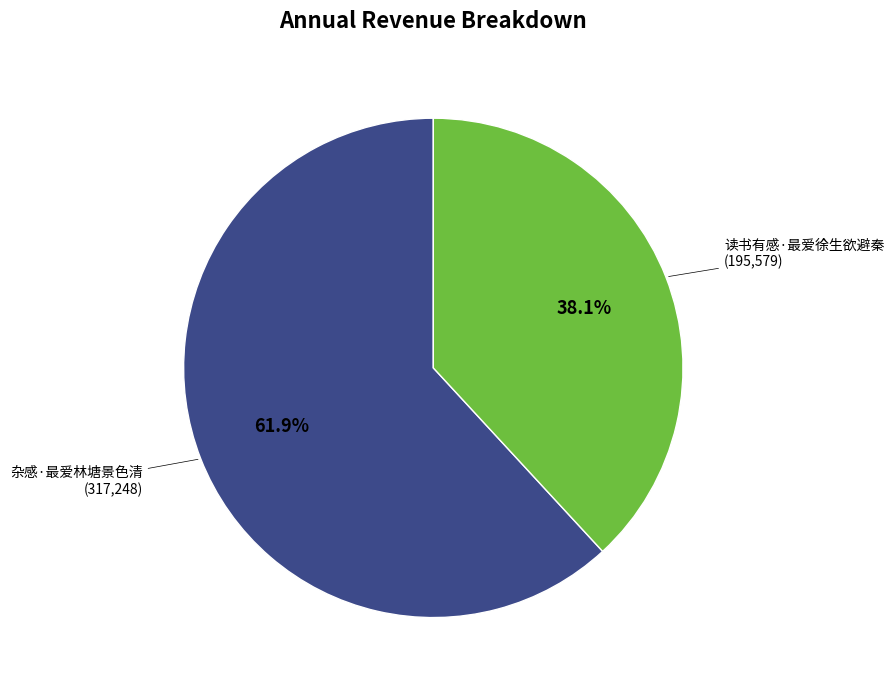

Is there any slice that represents more than half of the pie?

Yes